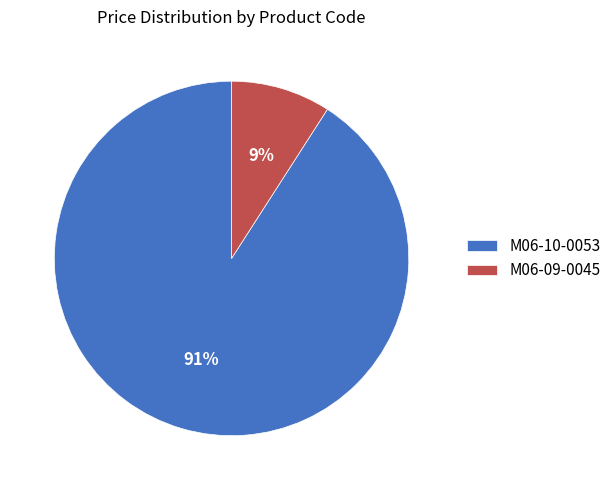

Which slice represents more than half of the pie?

M06-10-0053